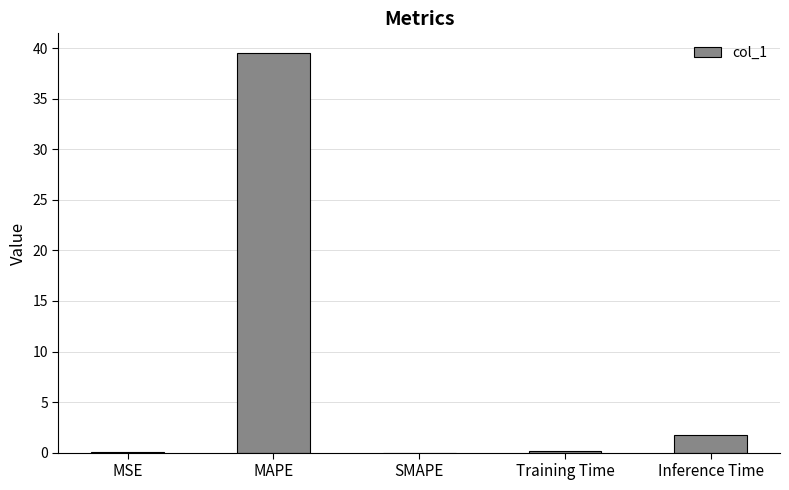

What is the difference between the values at MAPE and Inference Time?

37.7